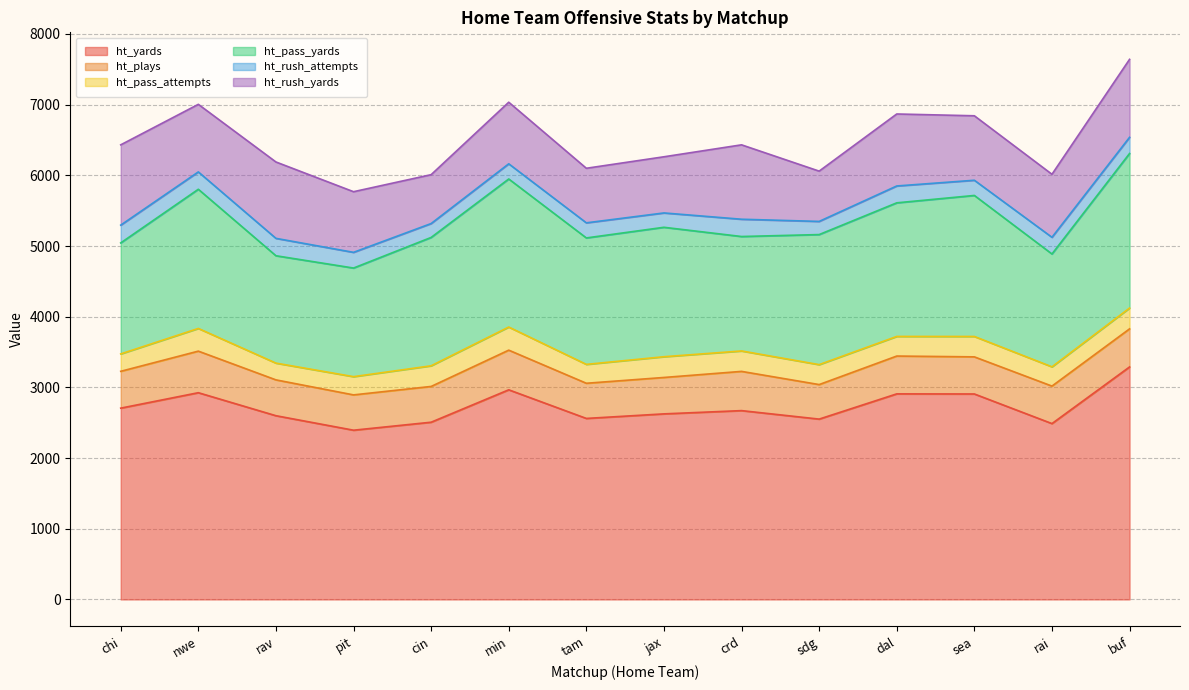

The ht_rush_yards series shows 1136.0 at chi. True or false?

True